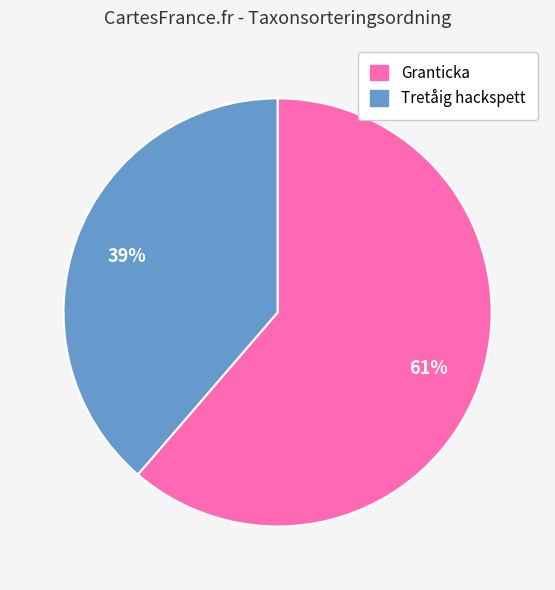

To the nearest percent, what is the average slice percentage?

50%